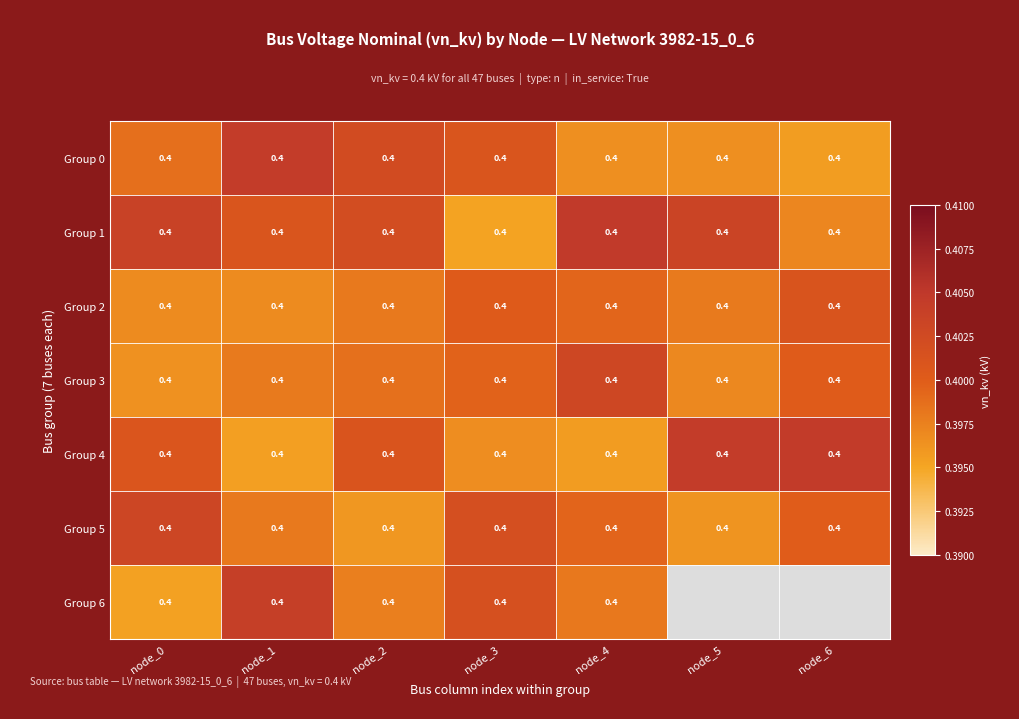

Rank the series at node_2 from lowest to highest value.

Group 5, Group 6, Group 2, Group 3, Group 4, Group 1, Group 0